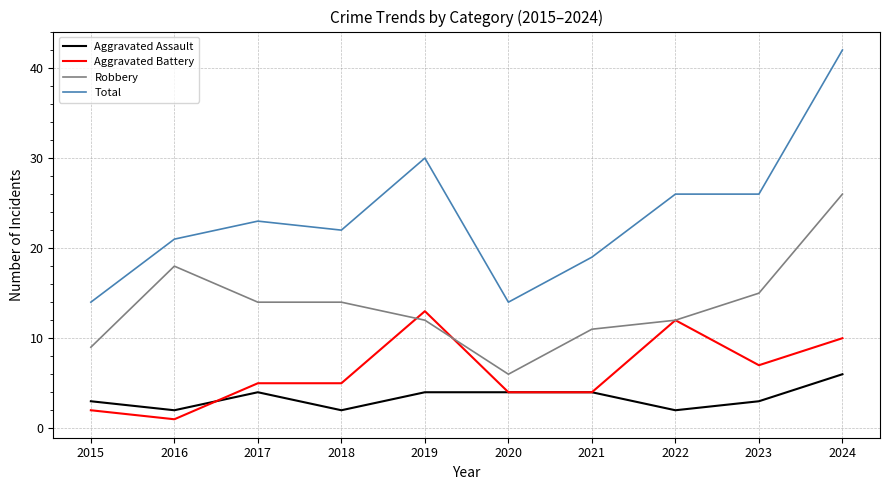

Reading left to right, what are all the values shown in this chart?

Aggravated Assault: 3	2	4	2	4	4	4	2	3	6
Aggravated Battery: 2	1	5	5	13	4	4	12	7	10
Robbery: 9	18	14	14	12	6	11	12	15	26
Total: 14	21	23	22	30	14	19	26	26	42